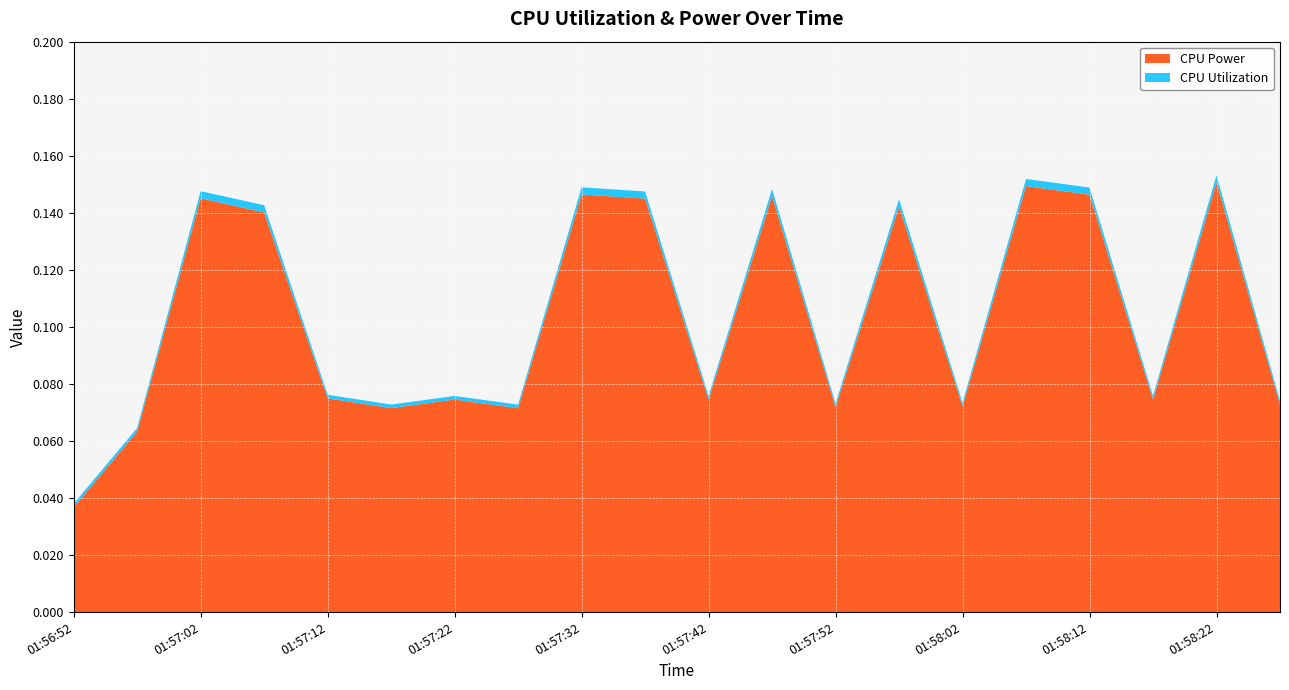

Reading right to left, what are all the values shown in this chart?

CPU Utilization: 0.0	0.0	0.0	0.0	0.0	0.0	0.0	0.0	0.0	0.0	0.0	0.0	0.0	0.0	0.0	0.0	0.0	0.0	0.0	0.0
CPU Power: 0.1	0.2	0.1	0.1	0.1	0.1	0.1	0.1	0.1	0.1	0.1	0.1	0.1	0.1	0.1	0.1	0.1	0.1	0.1	0.0